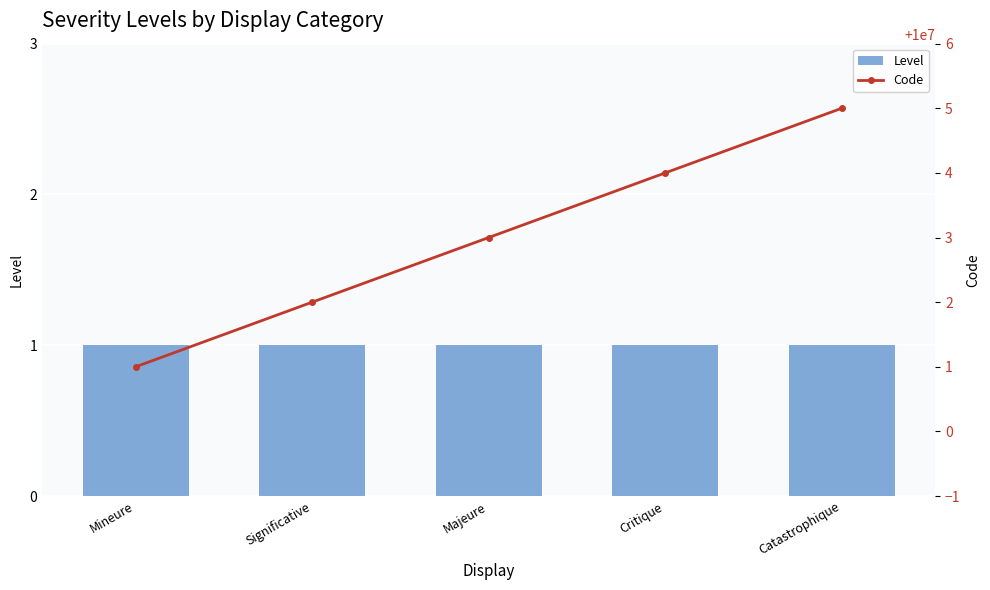

The Level series shows 2 at Significative. True or false?

False